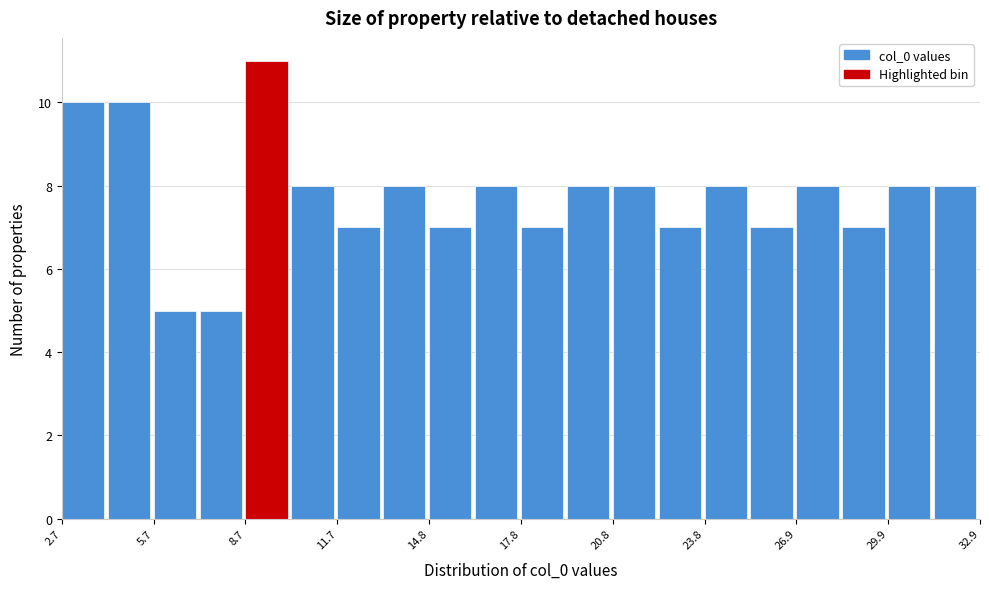

Read against the x-axis, roughly where is the centre of the tallest bar?

9.5